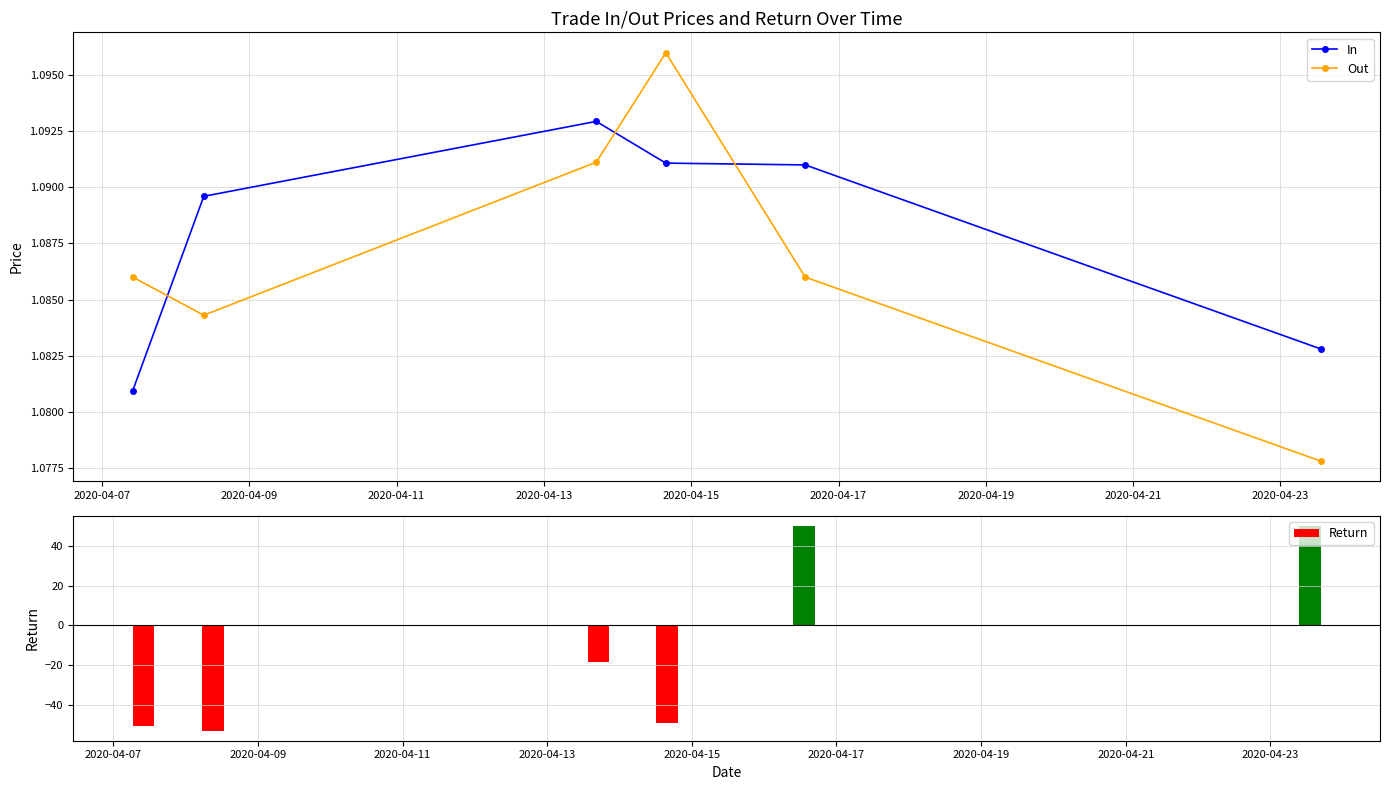

Count the In values in the range 1 to 2.

6